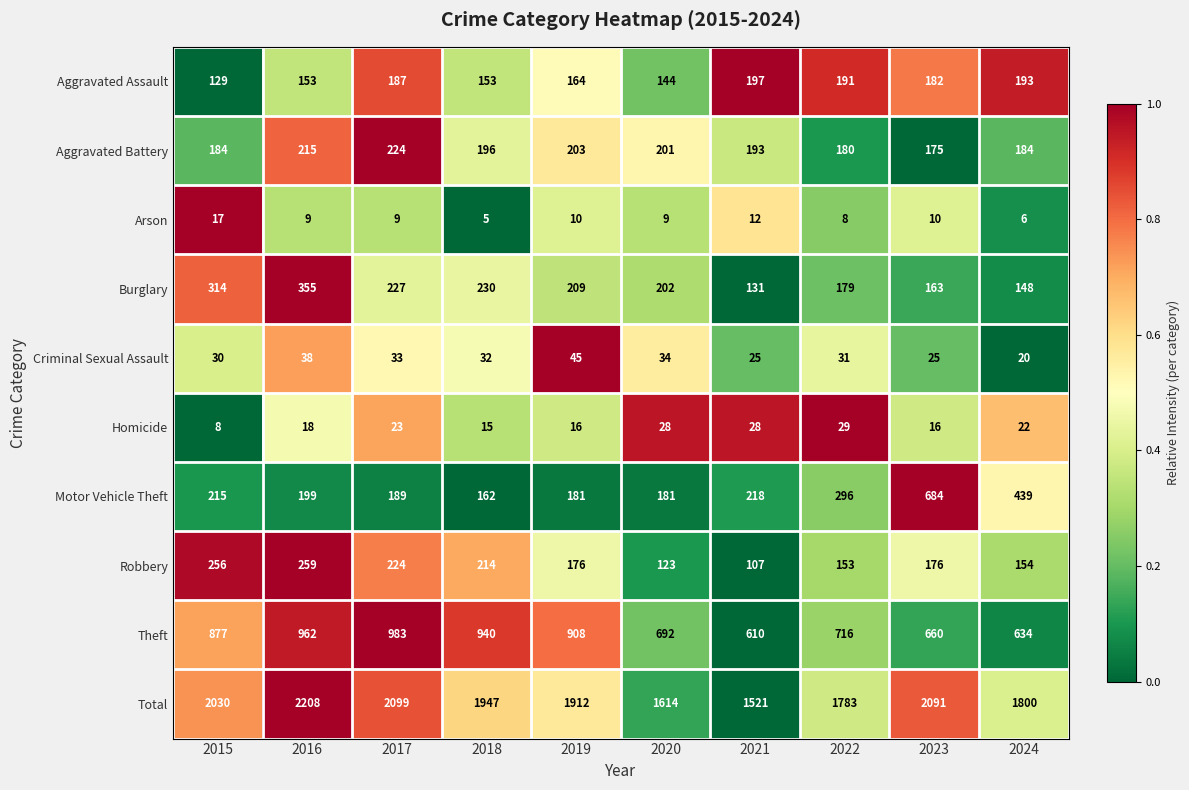

Is it true that Motor Vehicle Theft equals 189 at 2017?

True